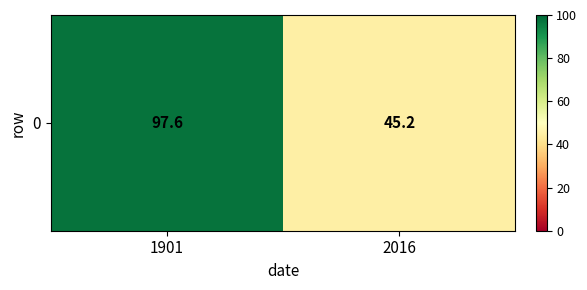

What is the sum of the values at 1901 and 2016?

142.8